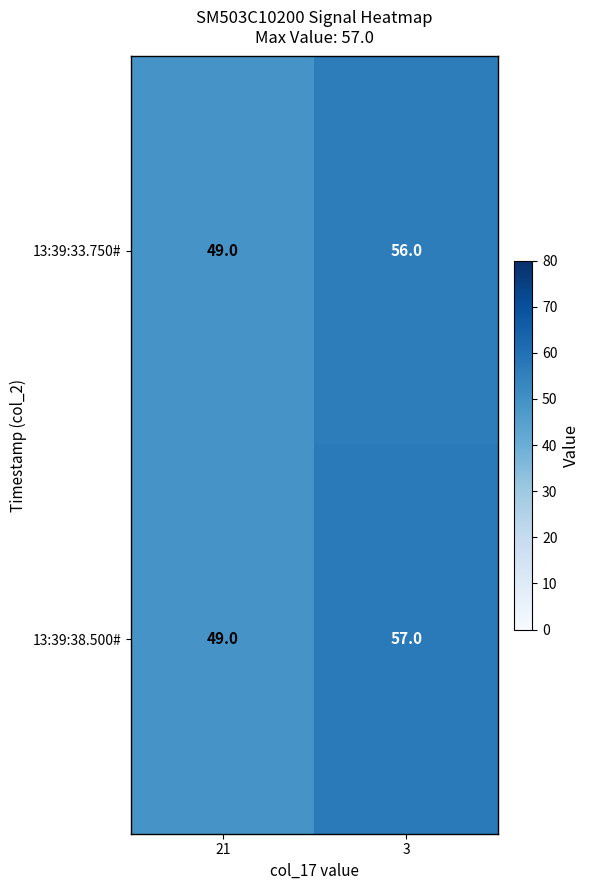

Which series has the largest range (max minus min)?

13:39:38.500#